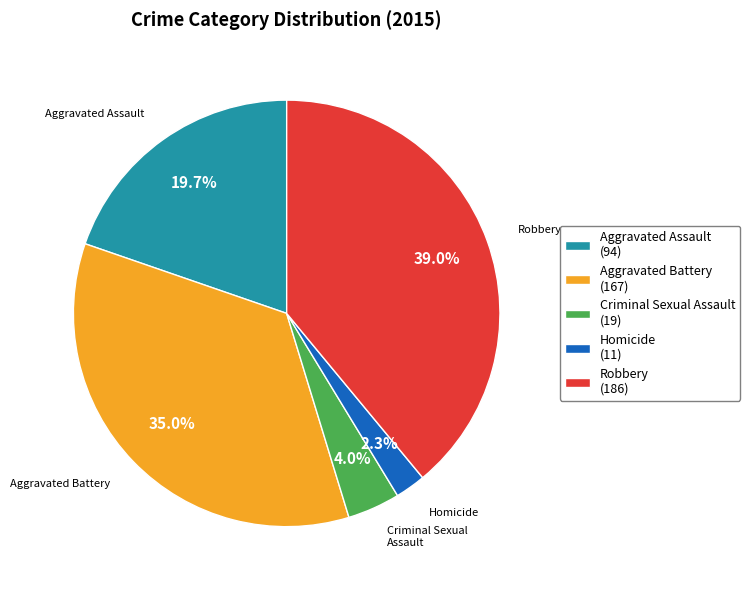

Which category has the biggest portion of the pie?

Robbery